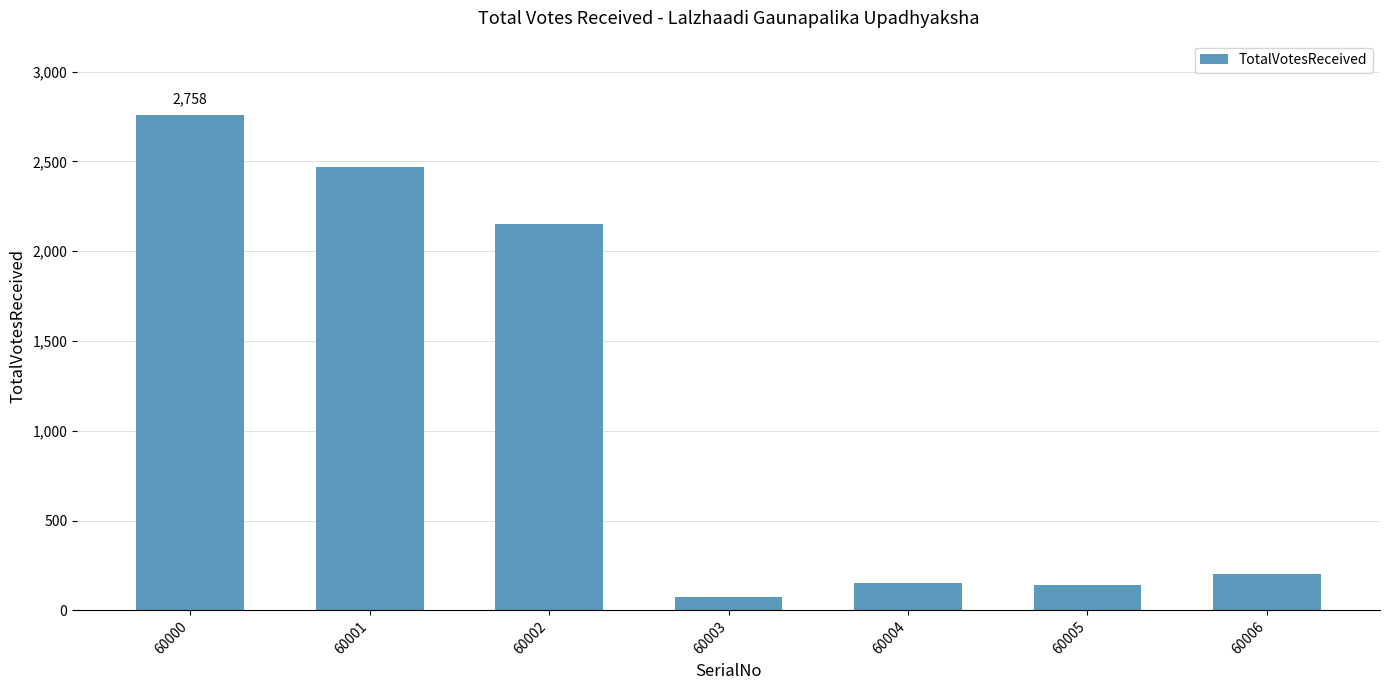

What value does the data have at 60000, to the nearest 10?

2760